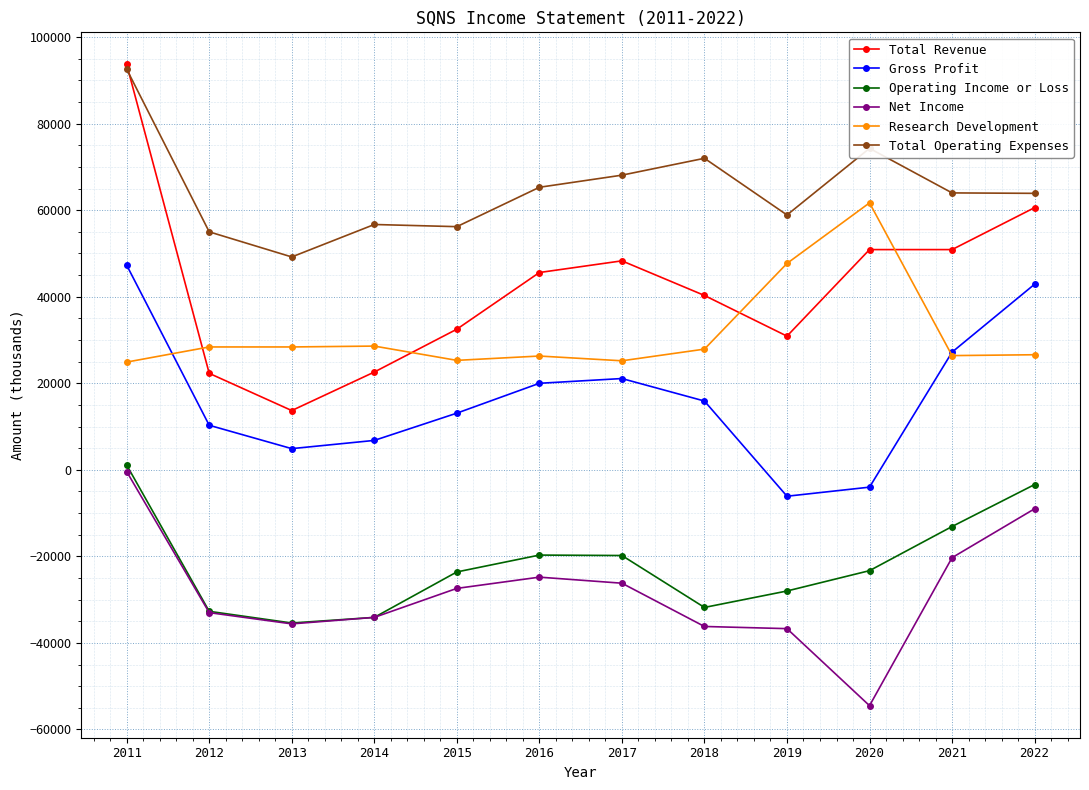

What is the sum of all Total Operating Expenses values?

776200